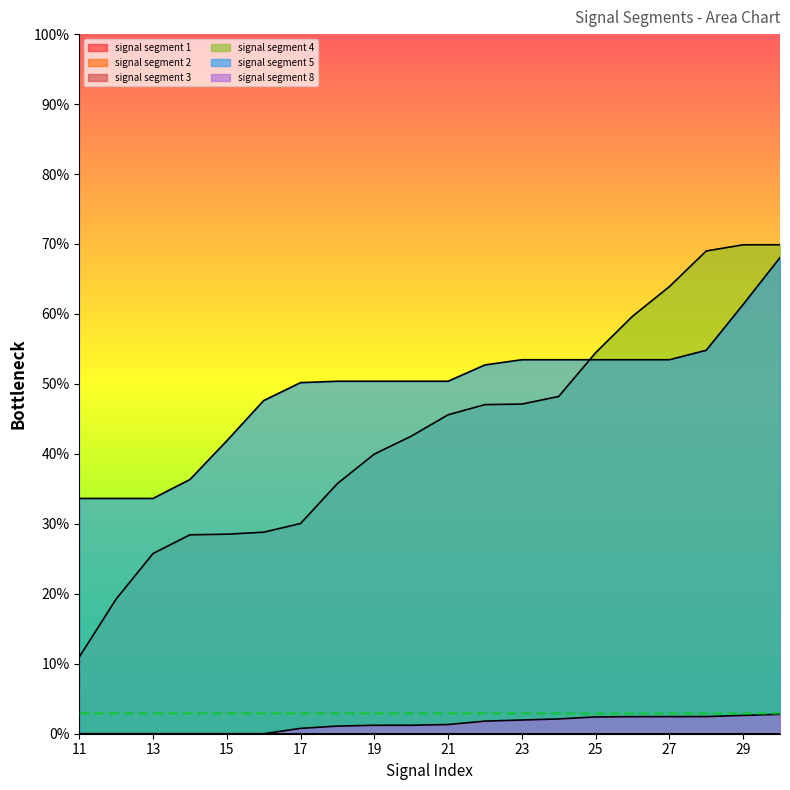

Which series has the largest range (max minus min)?

signal segment 4